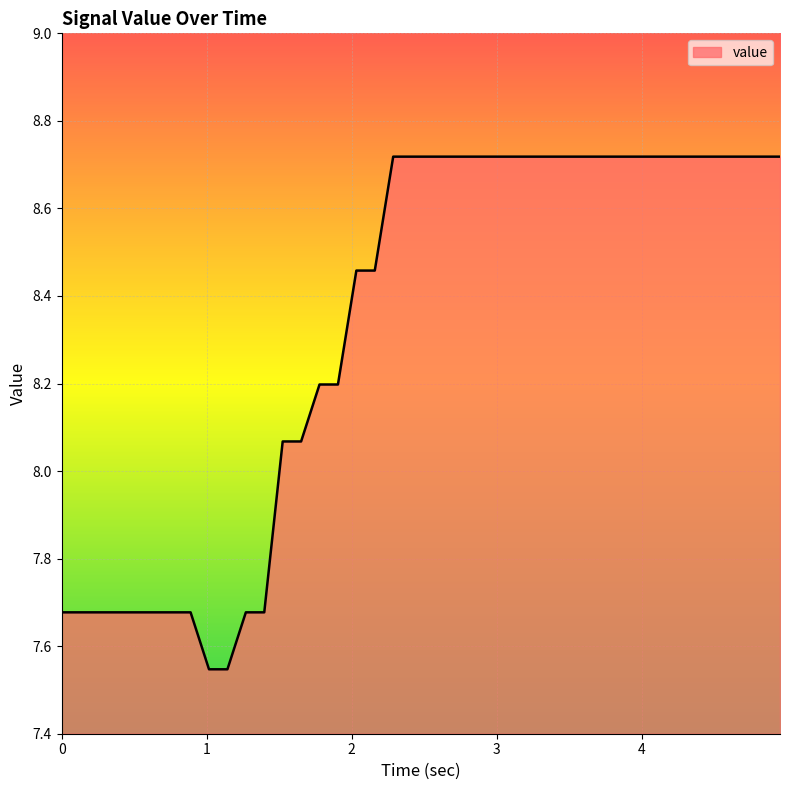

How many lines are shown in the chart?

1